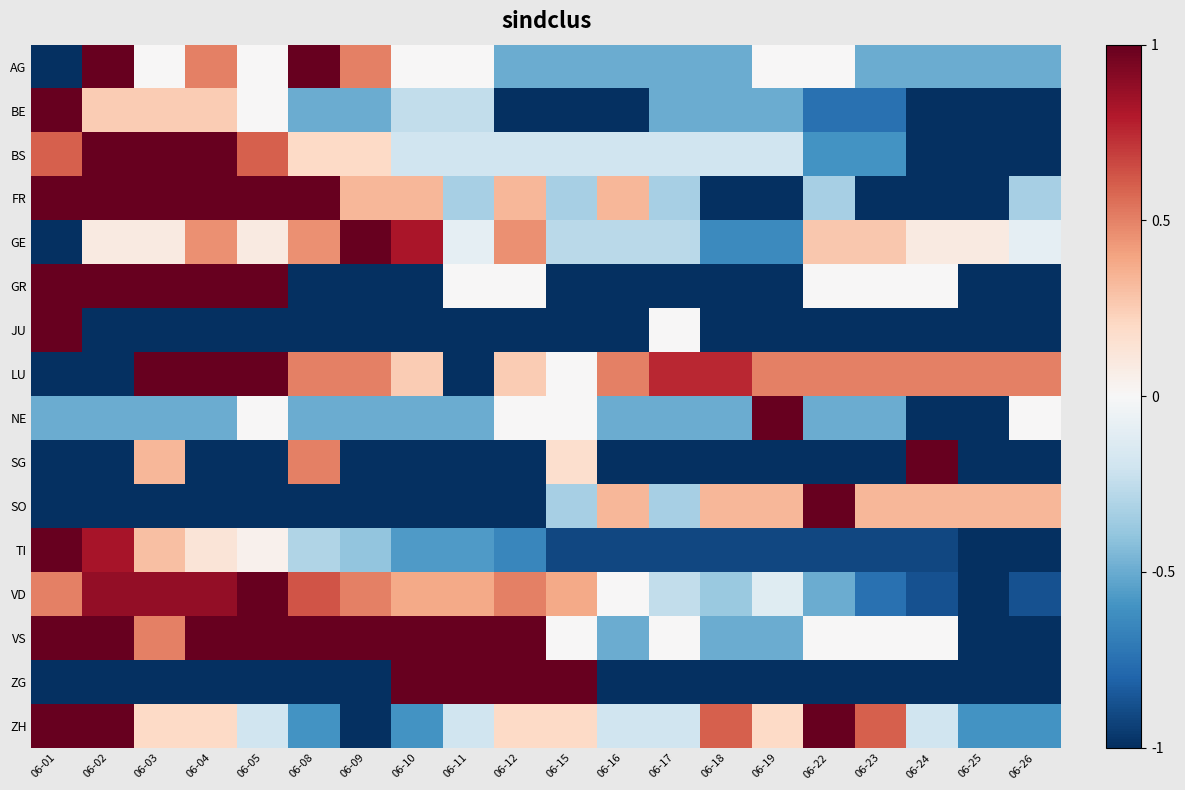

Reading right to left, transcribe all the data shown in this chart.

AG: 06-26=-0.5	06-25=-0.5	06-24=-0.5	06-23=-0.5	06-22=0.0	06-19=0.0	06-18=-0.5	06-17=-0.5	06-16=-0.5	06-15=-0.5	06-12=-0.5	06-11=0.0	06-10=0.0	06-09=0.5	06-08=1.0	06-05=0.0	06-04=0.5	06-03=0.0	06-02=1.0	06-01=-1.0
BE: 06-26=-1.0	06-25=-1.0	06-24=-1.0	06-23=-0.8	06-22=-0.8	06-19=-0.5	06-18=-0.5	06-17=-0.5	06-16=-1.0	06-15=-1.0	06-12=-1.0	06-11=-0.2	06-10=-0.2	06-09=-0.5	06-08=-0.5	06-05=0.0	06-04=0.2	06-03=0.2	06-02=0.2	06-01=1.0
BS: 06-26=-1.0	06-25=-1.0	06-24=-1.0	06-23=-0.6	06-22=-0.6	06-19=-0.2	06-18=-0.2	06-17=-0.2	06-16=-0.2	06-15=-0.2	06-12=-0.2	06-11=-0.2	06-10=-0.2	06-09=0.2	06-08=0.2	06-05=0.6	06-04=1.0	06-03=1.0	06-02=1.0	06-01=0.6
FR: 06-26=-0.3	06-25=-1.0	06-24=-1.0	06-23=-1.0	06-22=-0.3	06-19=-1.0	06-18=-1.0	06-17=-0.3	06-16=0.3	06-15=-0.3	06-12=0.3	06-11=-0.3	06-10=0.3	06-09=0.3	06-08=1.0	06-05=1.0	06-04=1.0	06-03=1.0	06-02=1.0	06-01=1.0
GE: 06-26=-0.1	06-25=0.1	06-24=0.1	06-23=0.3	06-22=0.3	06-19=-0.6	06-18=-0.6	06-17=-0.3	06-16=-0.3	06-15=-0.3	06-12=0.5	06-11=-0.1	06-10=0.8	06-09=1.0	06-08=0.5	06-05=0.1	06-04=0.5	06-03=0.1	06-02=0.1	06-01=-1.0
GR: 06-26=-1.0	06-25=-1.0	06-24=0.0	06-23=0.0	06-22=0.0	06-19=-1.0	06-18=-1.0	06-17=-1.0	06-16=-1.0	06-15=-1.0	06-12=0.0	06-11=0.0	06-10=-1.0	06-09=-1.0	06-08=-1.0	06-05=1.0	06-04=1.0	06-03=1.0	06-02=1.0	06-01=1.0
JU: 06-26=-1.0	06-25=-1.0	06-24=-1.0	06-23=-1.0	06-22=-1.0	06-19=-1.0	06-18=-1.0	06-17=0.0	06-16=-1.0	06-15=-1.0	06-12=-1.0	06-11=-1.0	06-10=-1.0	06-09=-1.0	06-08=-1.0	06-05=-1.0	06-04=-1.0	06-03=-1.0	06-02=-1.0	06-01=1.0
LU: 06-26=0.5	06-25=0.5	06-24=0.5	06-23=0.5	06-22=0.5	06-19=0.5	06-18=0.8	06-17=0.8	06-16=0.5	06-15=0.0	06-12=0.2	06-11=-1.0	06-10=0.2	06-09=0.5	06-08=0.5	06-05=1.0	06-04=1.0	06-03=1.0	06-02=-1.0	06-01=-1.0
NE: 06-26=0.0	06-25=-1.0	06-24=-1.0	06-23=-0.5	06-22=-0.5	06-19=1.0	06-18=-0.5	06-17=-0.5	06-16=-0.5	06-15=0.0	06-12=0.0	06-11=-0.5	06-10=-0.5	06-09=-0.5	06-08=-0.5	06-05=0.0	06-04=-0.5	06-03=-0.5	06-02=-0.5	06-01=-0.5
SG: 06-26=-1.0	06-25=-1.0	06-24=1.0	06-23=-1.0	06-22=-1.0	06-19=-1.0	06-18=-1.0	06-17=-1.0	06-16=-1.0	06-15=0.2	06-12=-1.0	06-11=-1.0	06-10=-1.0	06-09=-1.0	06-08=0.5	06-05=-1.0	06-04=-1.0	06-03=0.3	06-02=-1.0	06-01=-1.0
SO: 06-26=0.3	06-25=0.3	06-24=0.3	06-23=0.3	06-22=1.0	06-19=0.3	06-18=0.3	06-17=-0.3	06-16=0.3	06-15=-0.3	06-12=-1.0	06-11=-1.0	06-10=-1.0	06-09=-1.0	06-08=-1.0	06-05=-1.0	06-04=-1.0	06-03=-1.0	06-02=-1.0	06-01=-1.0
TI: 06-26=-1.0	06-25=-1.0	06-24=-0.9	06-23=-0.9	06-22=-0.9	06-19=-0.9	06-18=-0.9	06-17=-0.9	06-16=-0.9	06-15=-0.9	06-12=-0.7	06-11=-0.6	06-10=-0.6	06-09=-0.4	06-08=-0.3	06-05=0.0	06-04=0.1	06-03=0.3	06-02=0.8	06-01=1.0
VD: 06-26=-0.9	06-25=-1.0	06-24=-0.9	06-23=-0.8	06-22=-0.5	06-19=-0.1	06-18=-0.4	06-17=-0.2	06-16=0.0	06-15=0.4	06-12=0.5	06-11=0.4	06-10=0.4	06-09=0.5	06-08=0.6	06-05=1.0	06-04=0.9	06-03=0.9	06-02=0.9	06-01=0.5
VS: 06-26=-1.0	06-25=-1.0	06-24=0.0	06-23=0.0	06-22=0.0	06-19=-0.5	06-18=-0.5	06-17=0.0	06-16=-0.5	06-15=0.0	06-12=1.0	06-11=1.0	06-10=1.0	06-09=1.0	06-08=1.0	06-05=1.0	06-04=1.0	06-03=0.5	06-02=1.0	06-01=1.0
ZG: 06-26=-1.0	06-25=-1.0	06-24=-1.0	06-23=-1.0	06-22=-1.0	06-19=-1.0	06-18=-1.0	06-17=-1.0	06-16=-1.0	06-15=1.0	06-12=1.0	06-11=1.0	06-10=1.0	06-09=-1.0	06-08=-1.0	06-05=-1.0	06-04=-1.0	06-03=-1.0	06-02=-1.0	06-01=-1.0
ZH: 06-26=-0.6	06-25=-0.6	06-24=-0.2	06-23=0.6	06-22=1.0	06-19=0.2	06-18=0.6	06-17=-0.2	06-16=-0.2	06-15=0.2	06-12=0.2	06-11=-0.2	06-10=-0.6	06-09=-1.0	06-08=-0.6	06-05=-0.2	06-04=0.2	06-03=0.2	06-02=1.0	06-01=1.0